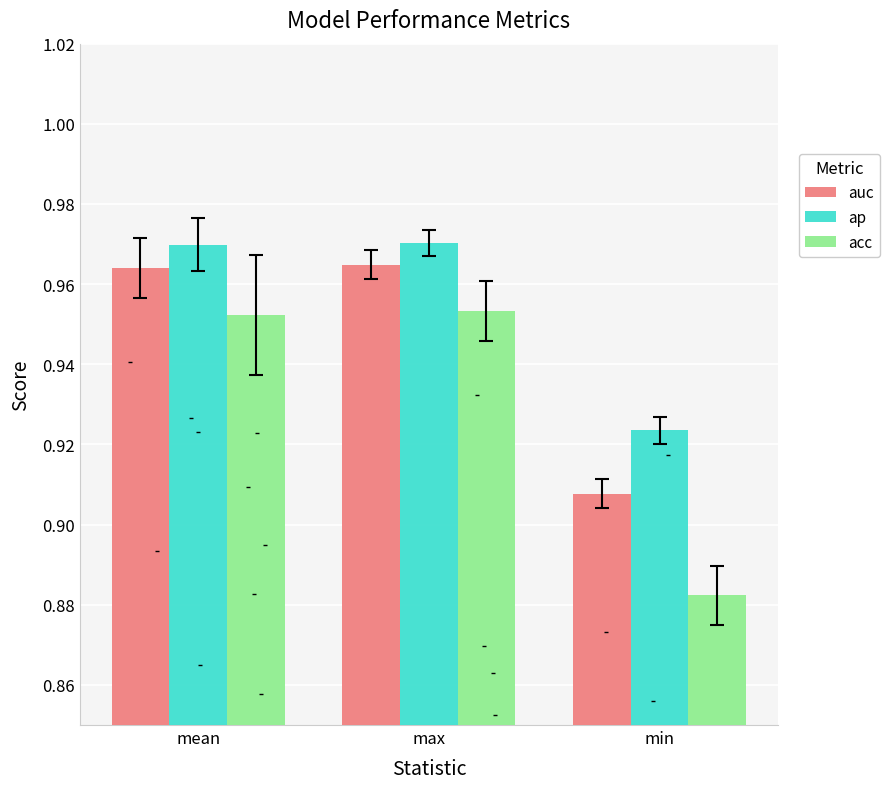

Is the value of acc at mean greater than the value of auc at mean?

No